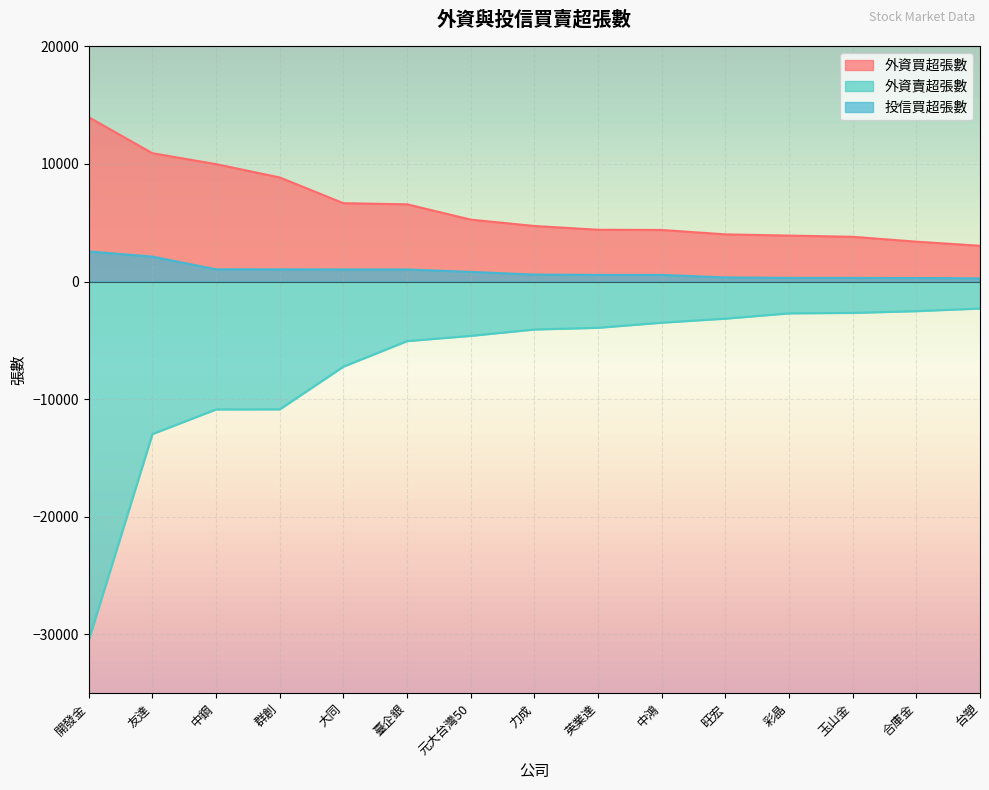

What are all the series names shown in the legend?

外資買超張數, 外資賣超張數, 投信買超張數